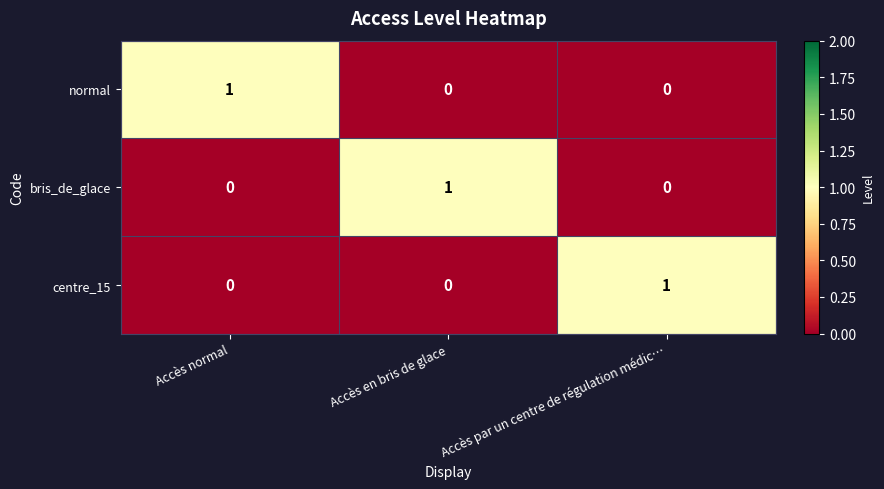

Is it true that centre_15 equals 0 at Accès par un centre de régulation médic…?

False